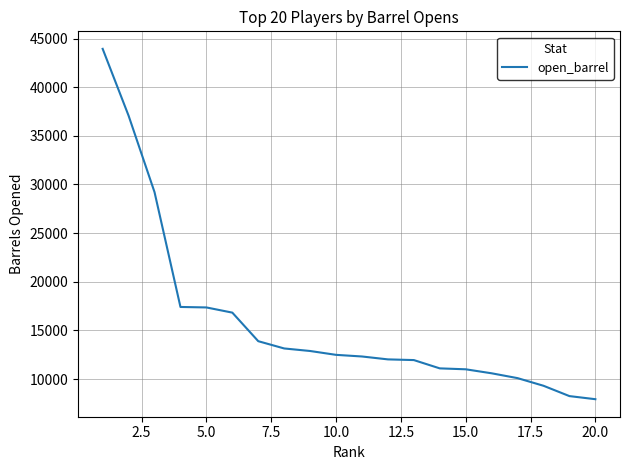

What is the minimum value shown in the chart?

7927